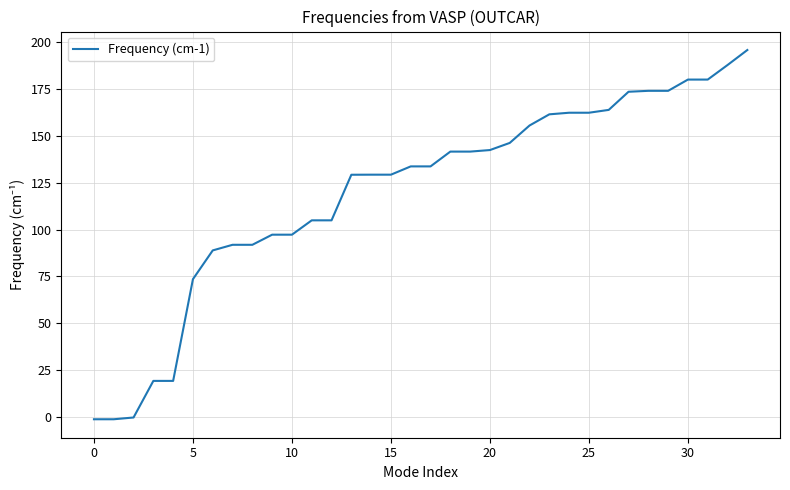

What is the difference between the second highest and minimum values?

189.3